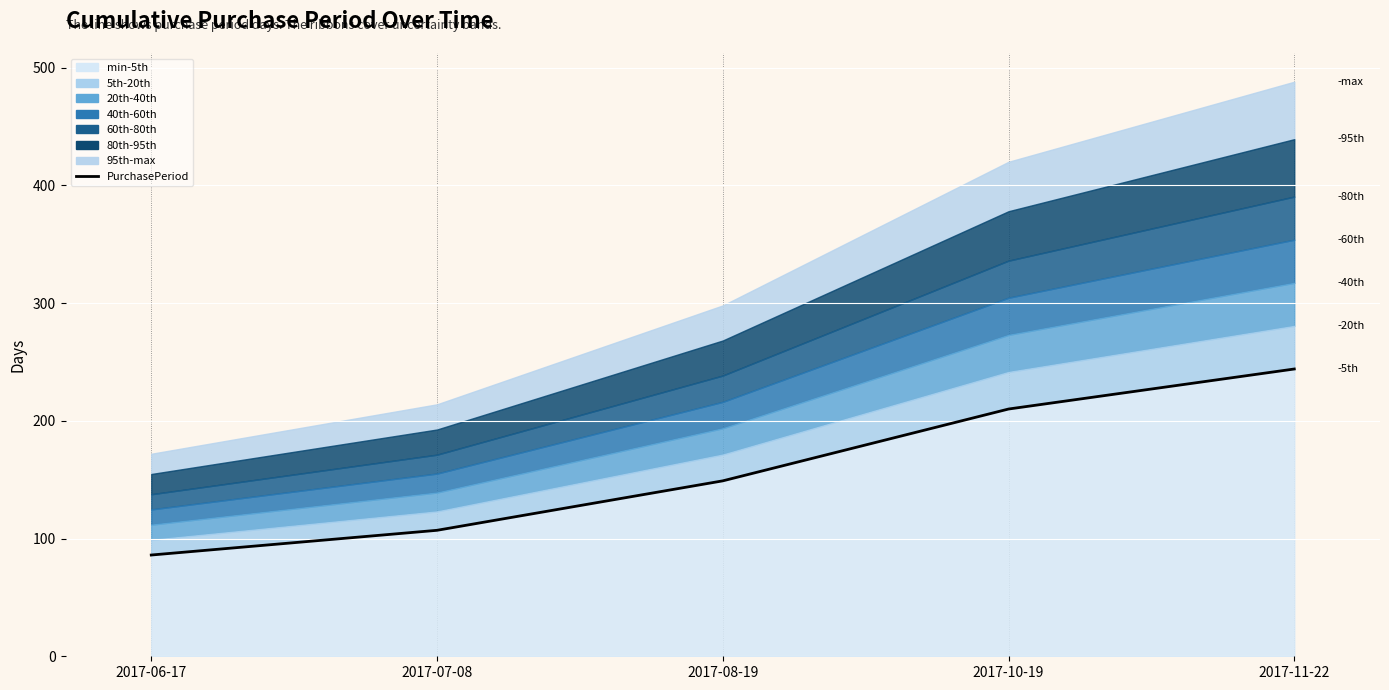

How many data points are above 149?

2